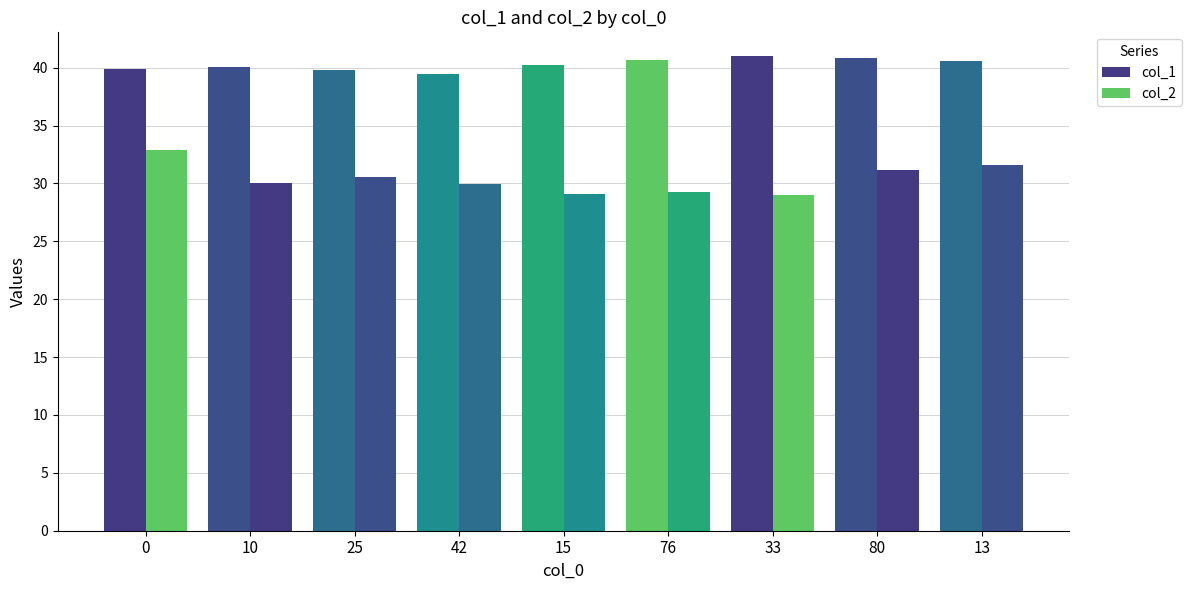

Are the bars grouped side by side (vs. stacked)?

Yes